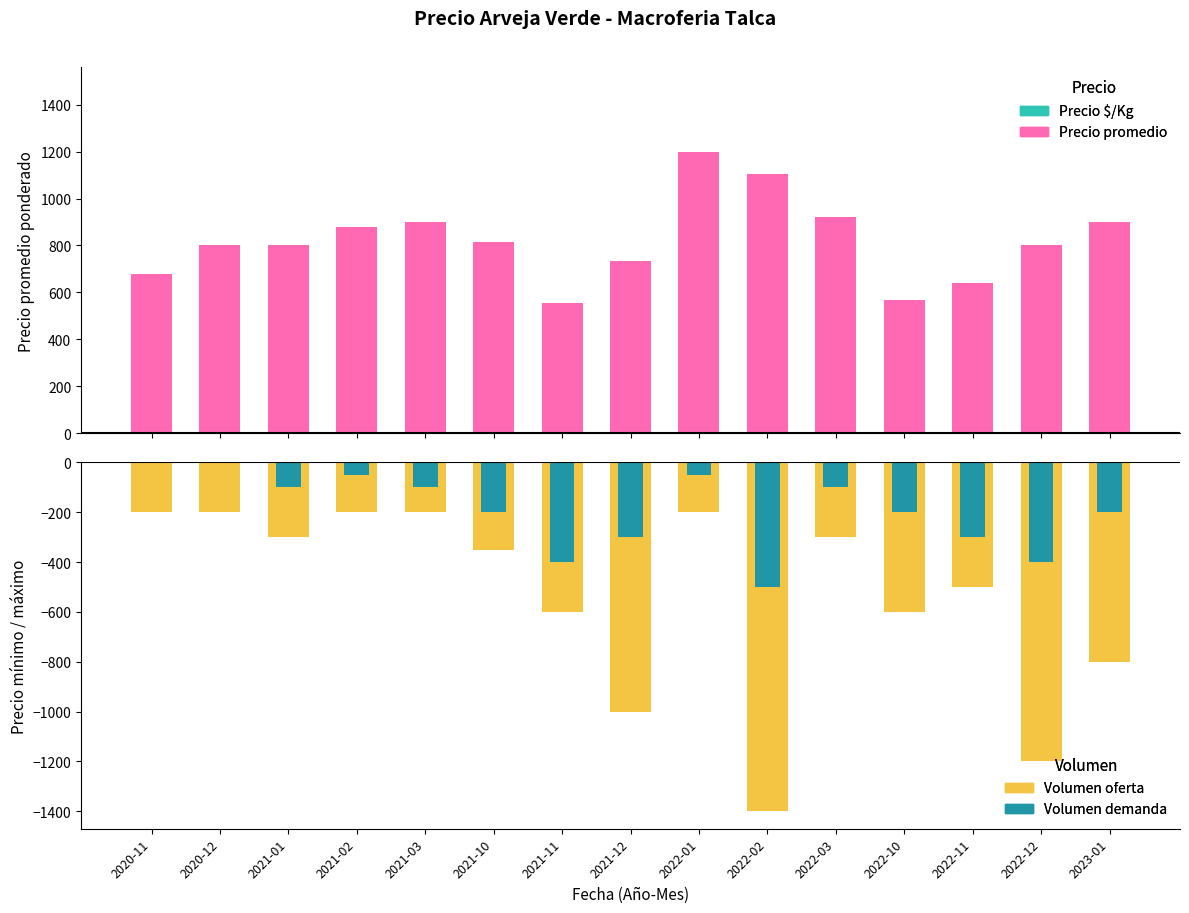

Are the bars grouped side by side (vs. stacked)?

Yes